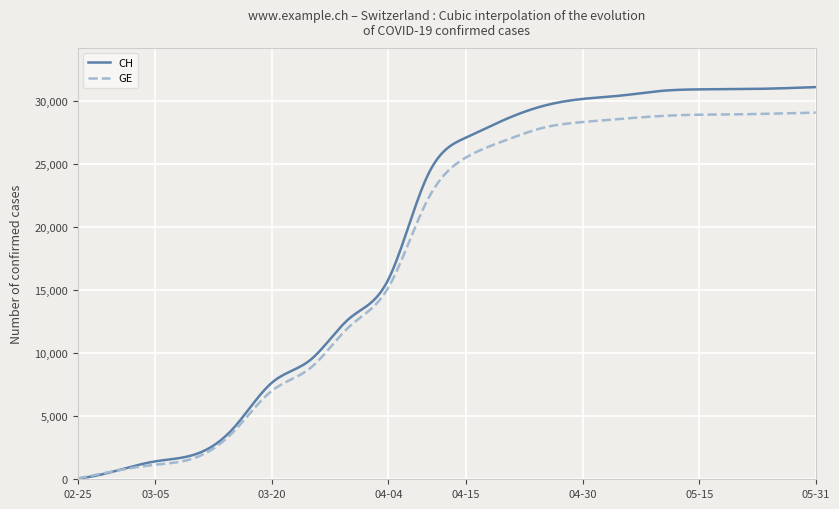

What is the lowest value of the GE series?

73.0